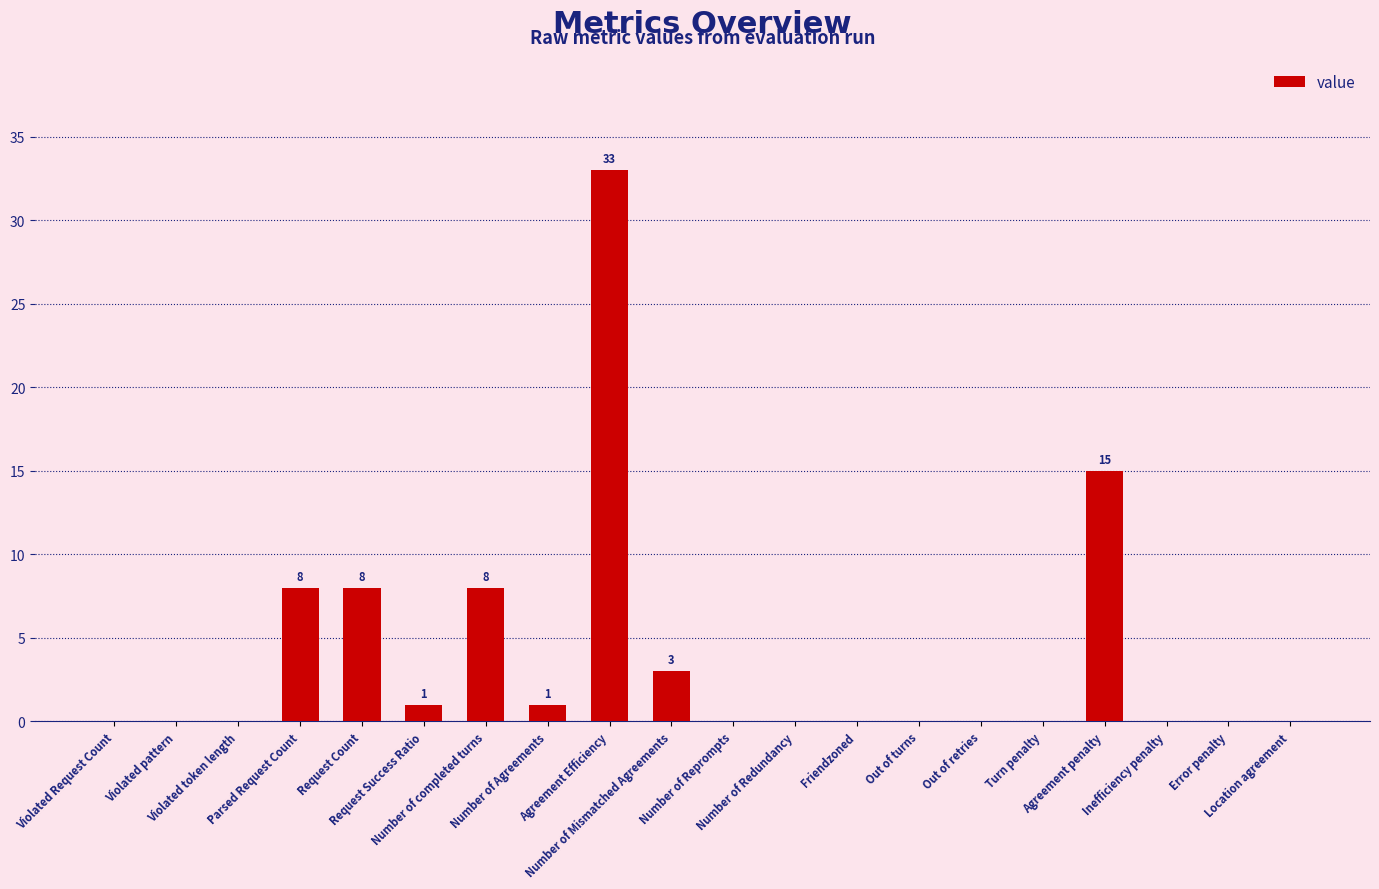

Reading left to right, list all the values displayed in this chart.

0	0	0	8	8	1	8	1	33	3	0	0	0	0	0	0	15	0	0	0